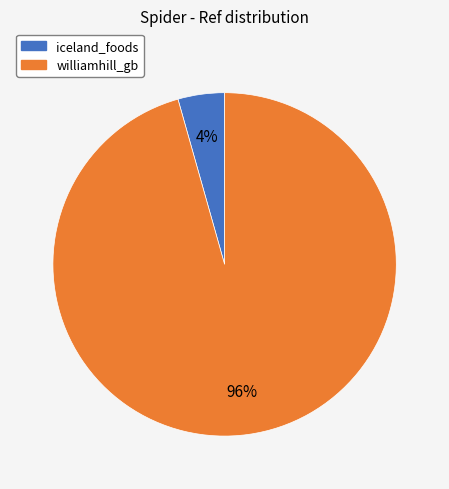

Is the sum of williamhill_gb and iceland_foods greater than half?

Yes